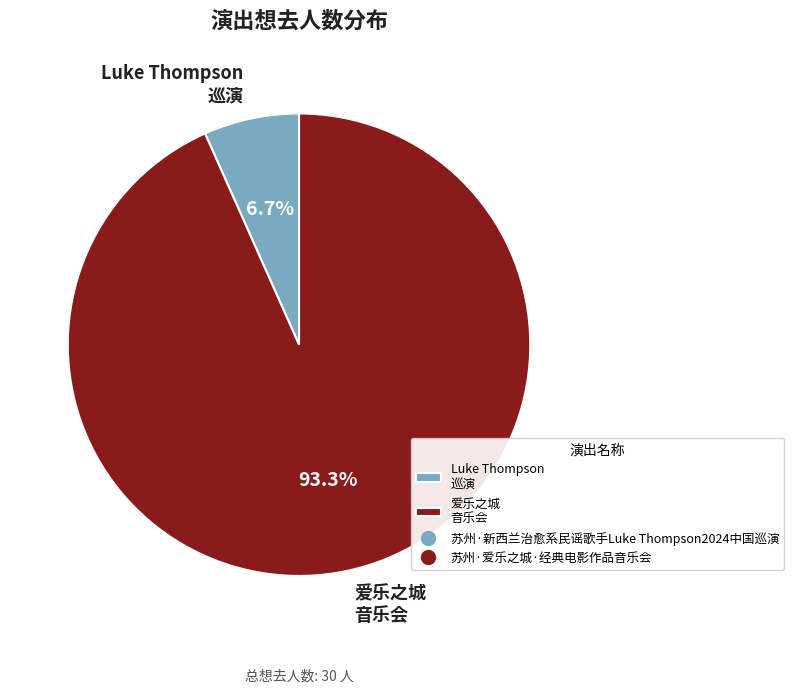

Which has a higher value, 爱乐之城 音乐会 or Luke Thompson 巡演?

爱乐之城 音乐会